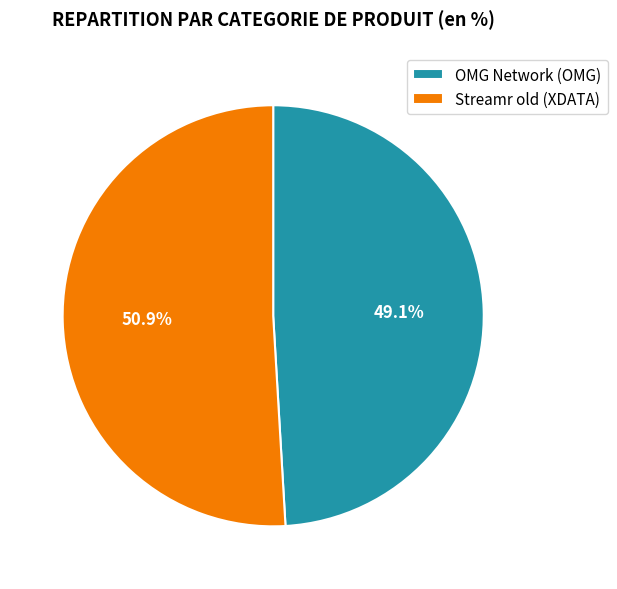

Which category has the smallest portion of the pie?

OMG Network (OMG)